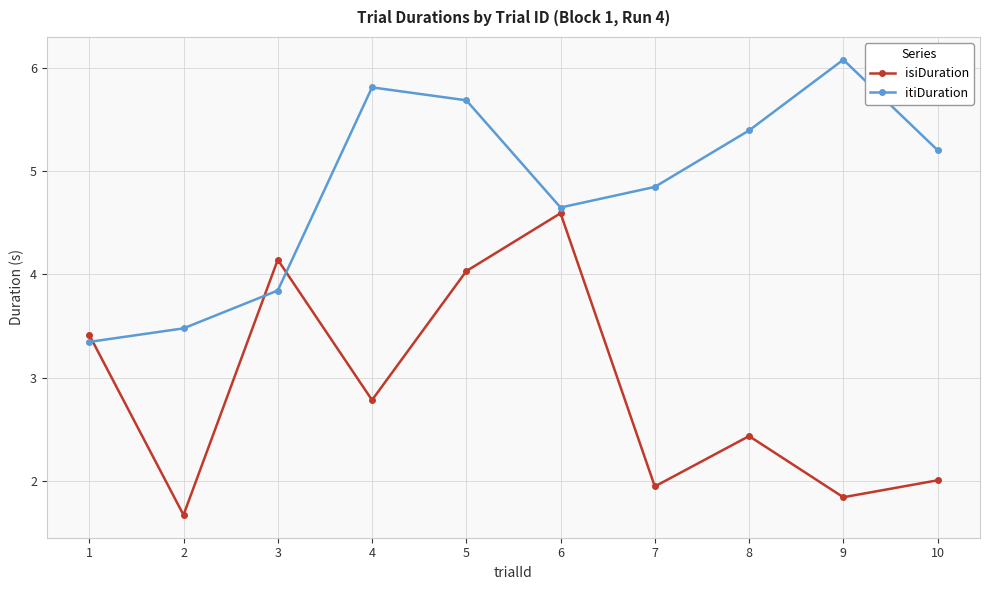

Count the number of categories in the chart.

10